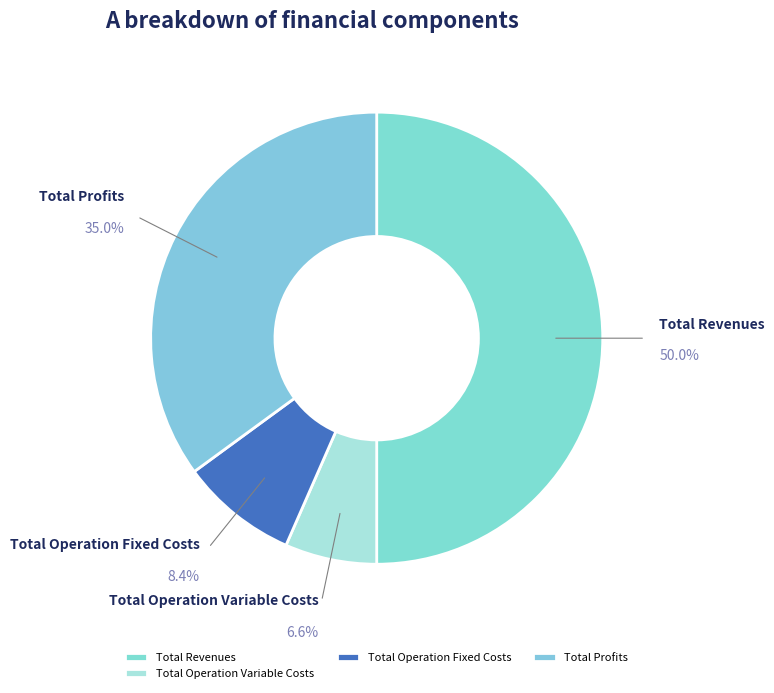

To the nearest percent, what percentage of the pie is Total Operation Fixed Costs?

8%